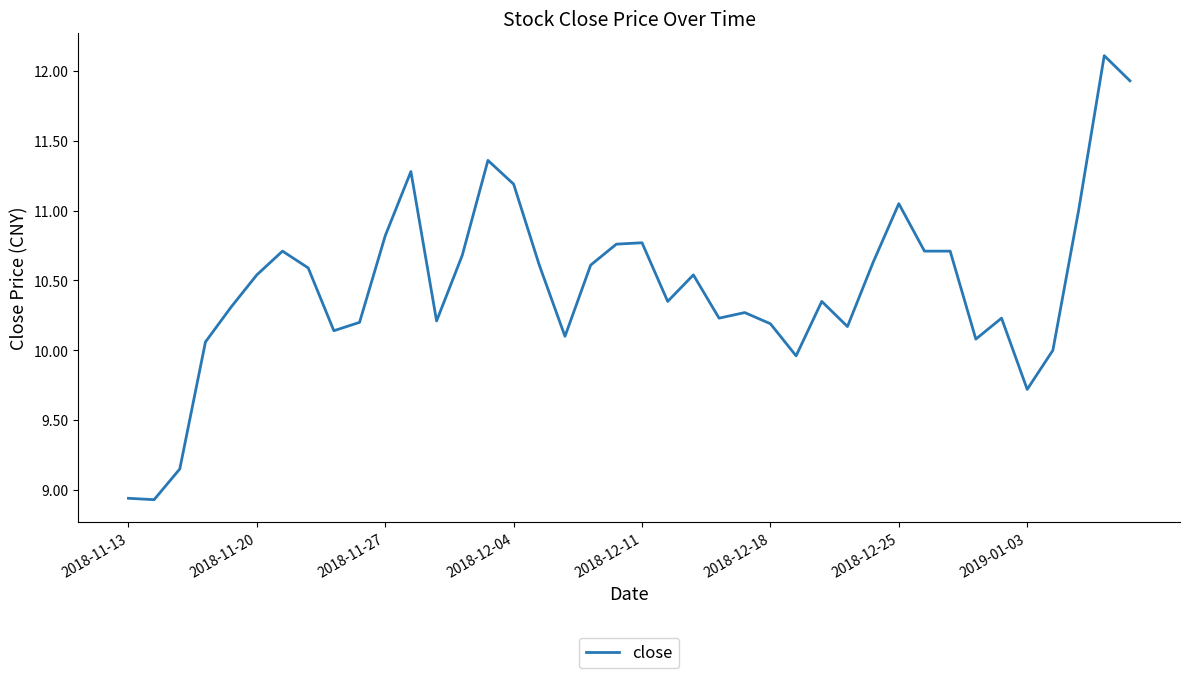

What is the greatest value displayed?

12.1